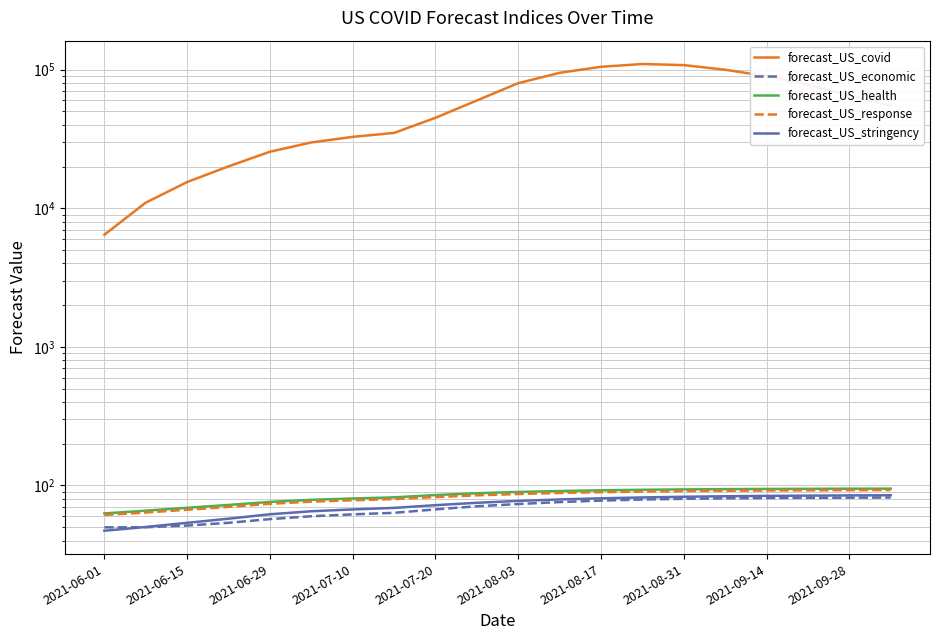

Is the value of forecast_US_economic at 2021-08-31 greater than the value of forecast_US_covid at 2021-07-20?

No